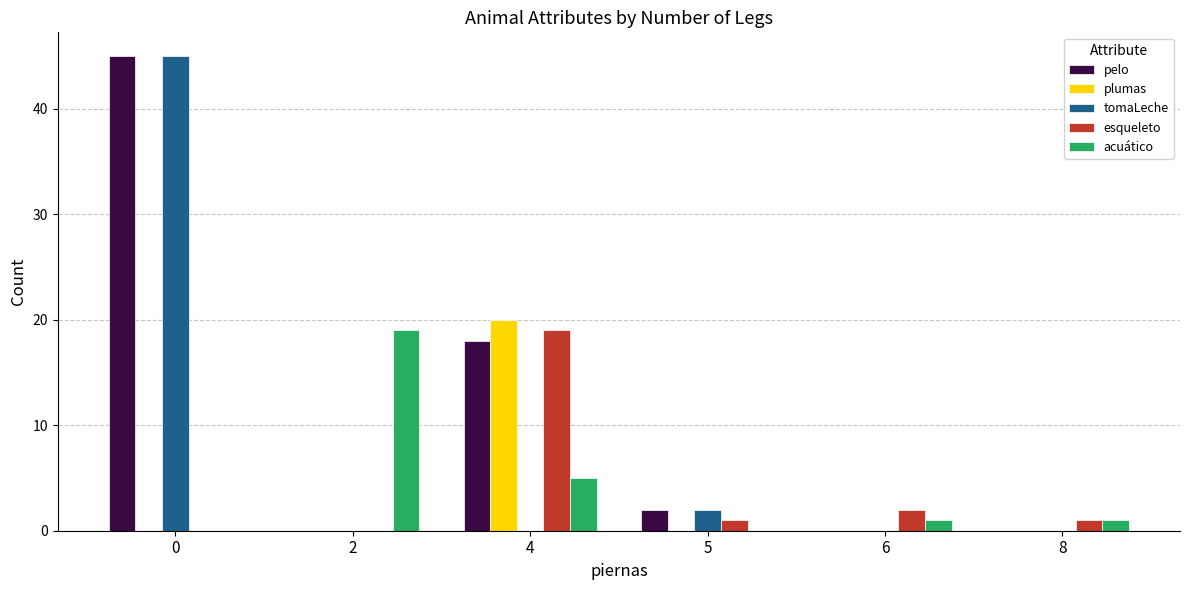

Which series has the largest total across all categories?

pelo